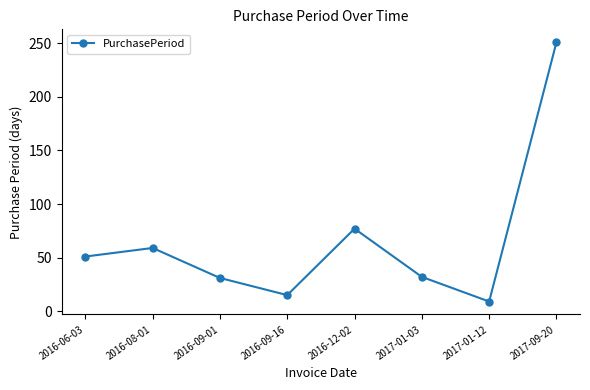

What is the sum of all values?

525